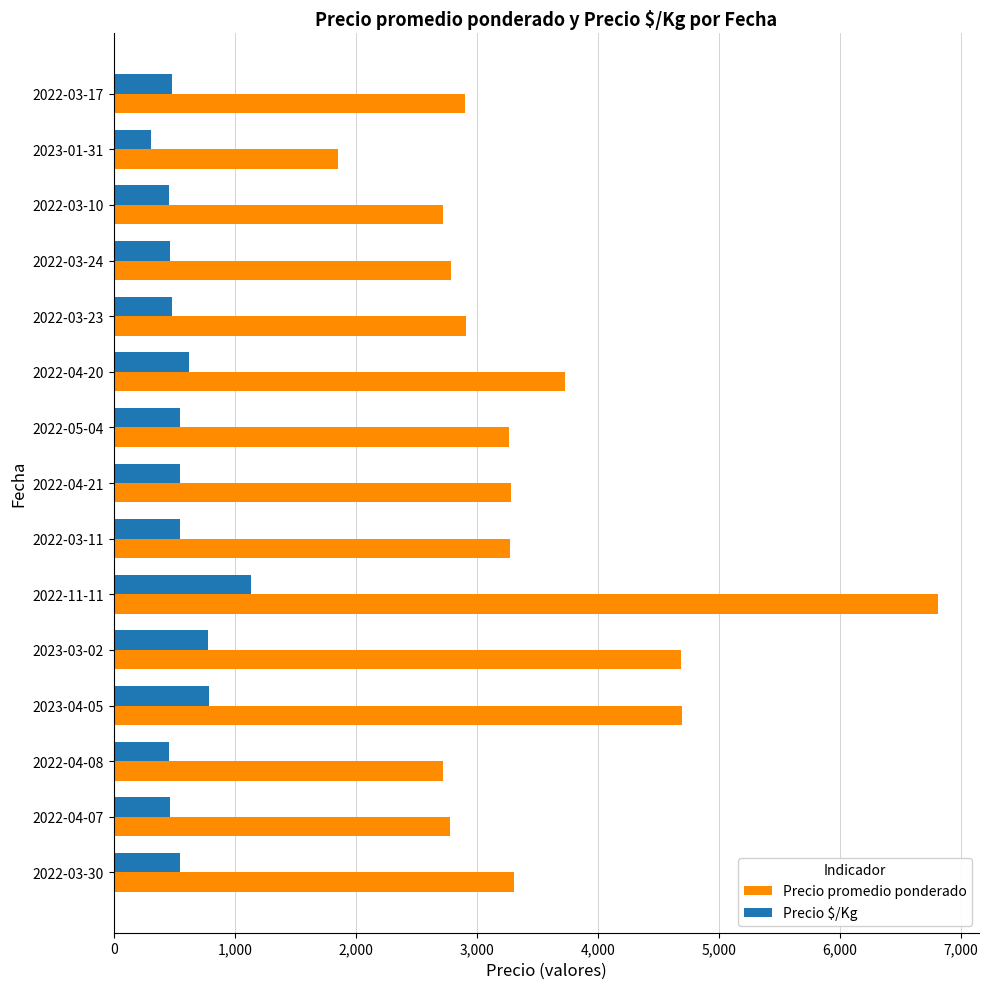

Where is Precio promedio ponderado nearest to the value 4334?

2023-03-02